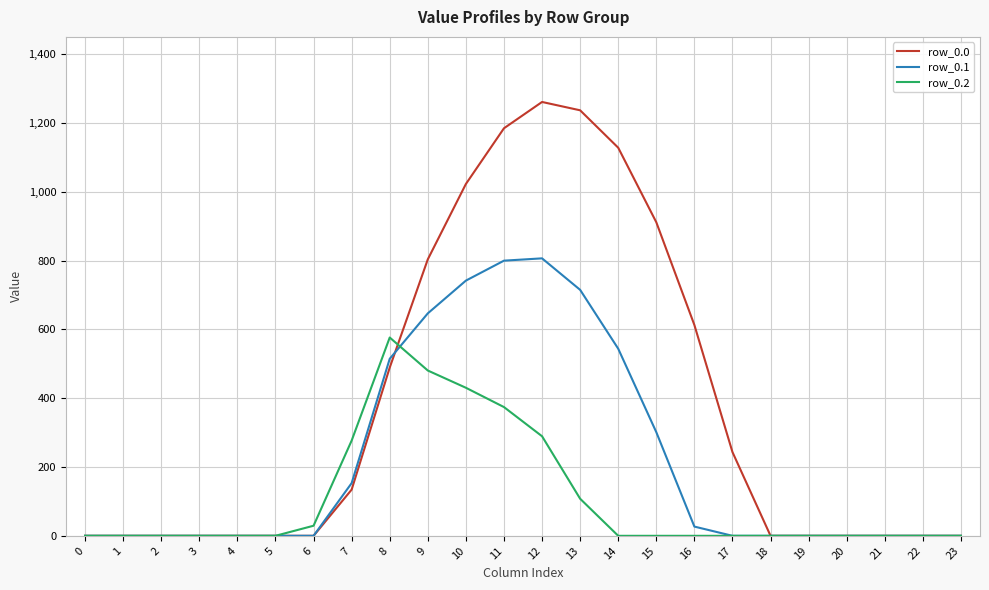

What is the total value across all series at 13?

2060.5